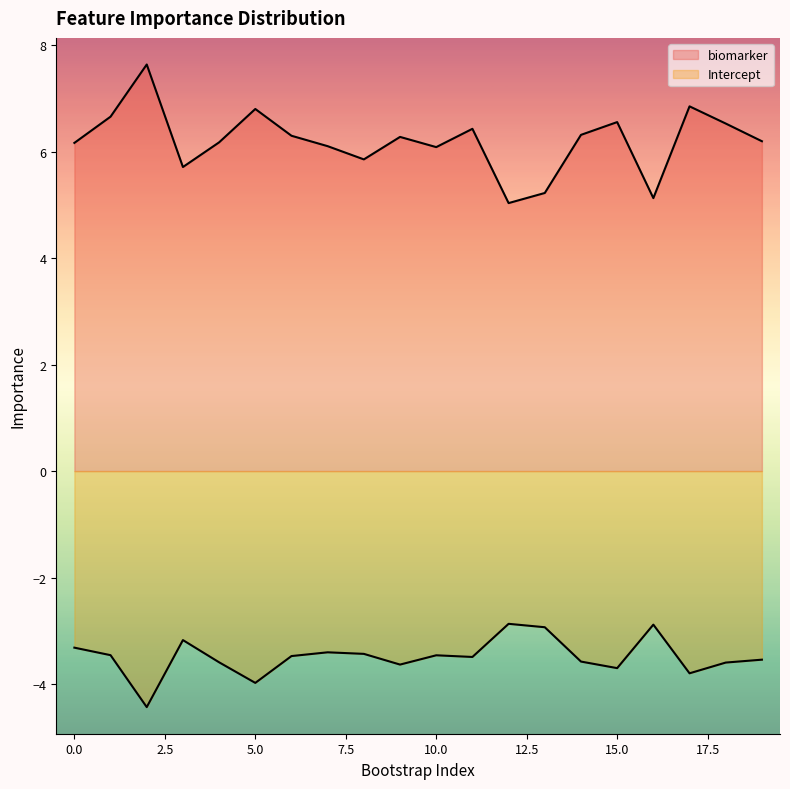

How many distinct data groups are displayed?

2